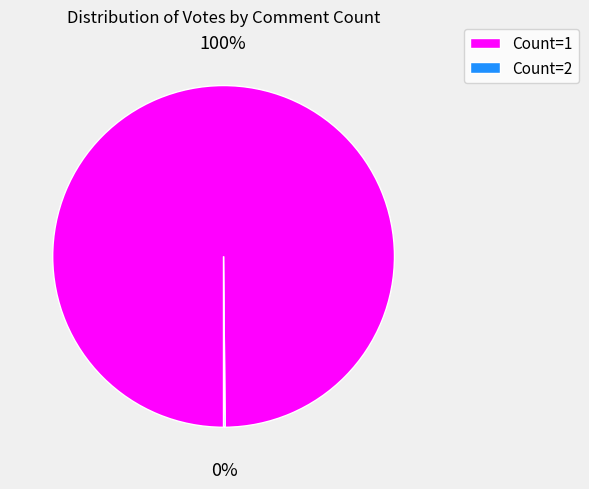

True or false: Count=1 accounts for 100% of the total.

True